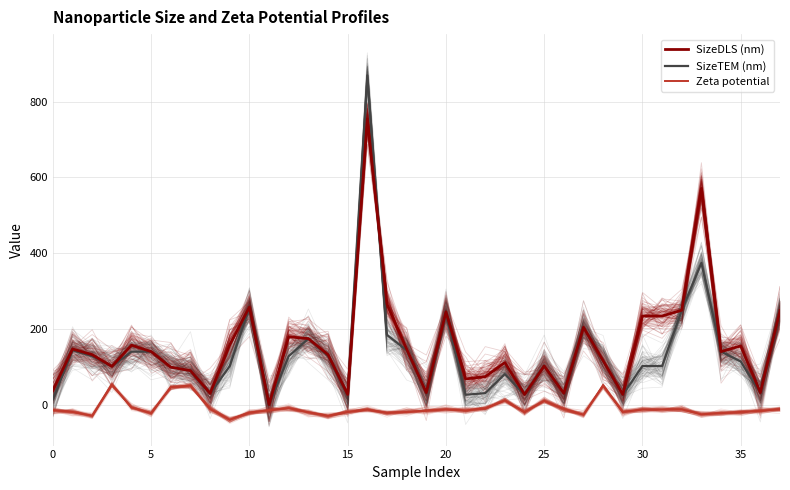

At 12, list the series in order from largest to smallest.

SizeDLS (nm), SizeTEM (nm), Zeta potential